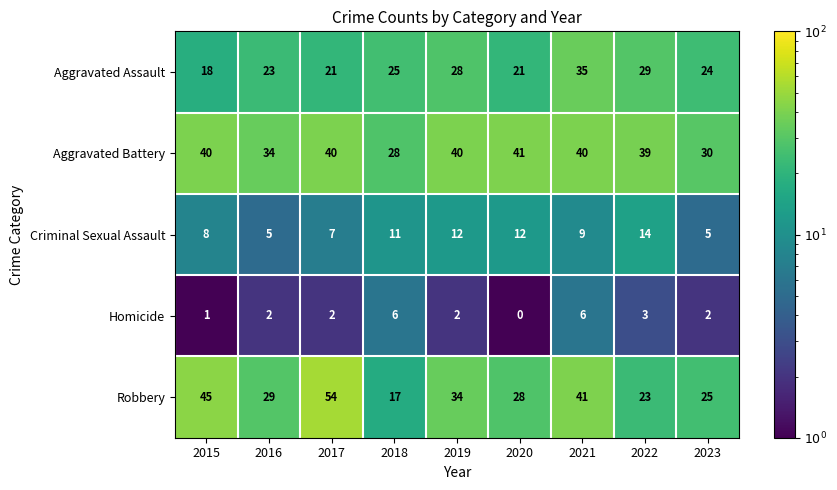

The value of Robbery at 2015 is 21. True or false?

False